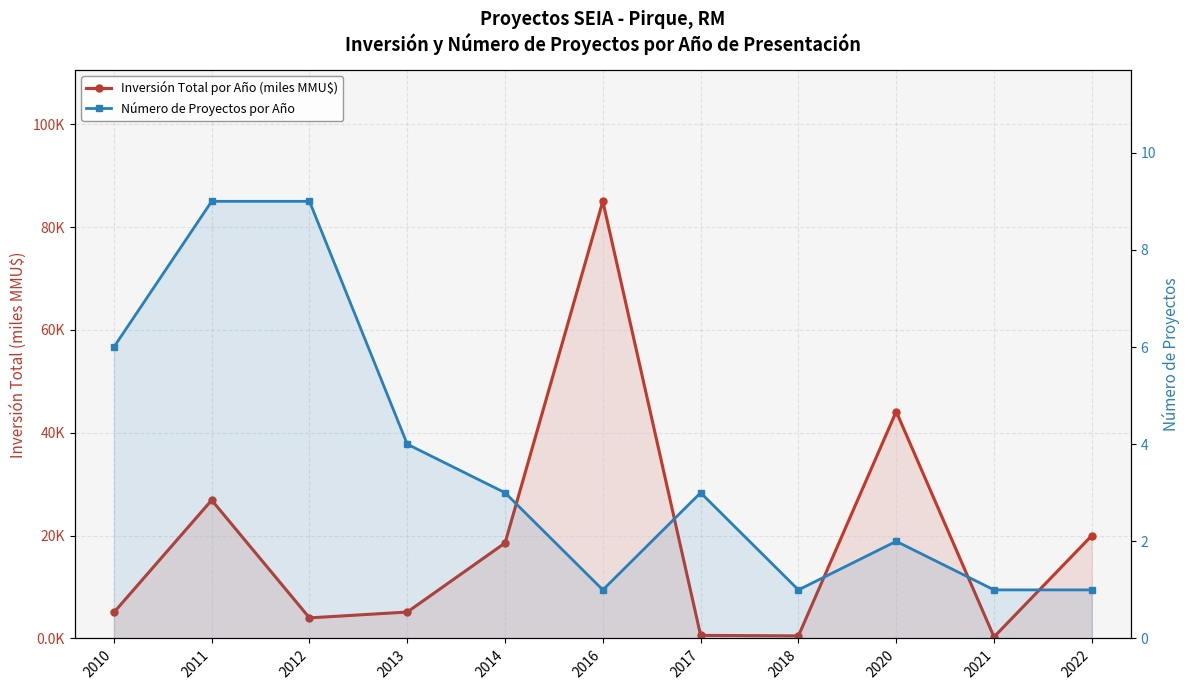

True or false: Inversión Total por Año (miles MMU$) and Número de Proyectos por Año cross at least once.

True